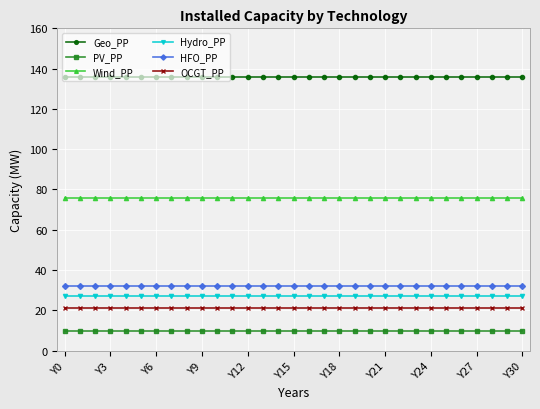

Which series has the largest total across all categories?

Geo_PP